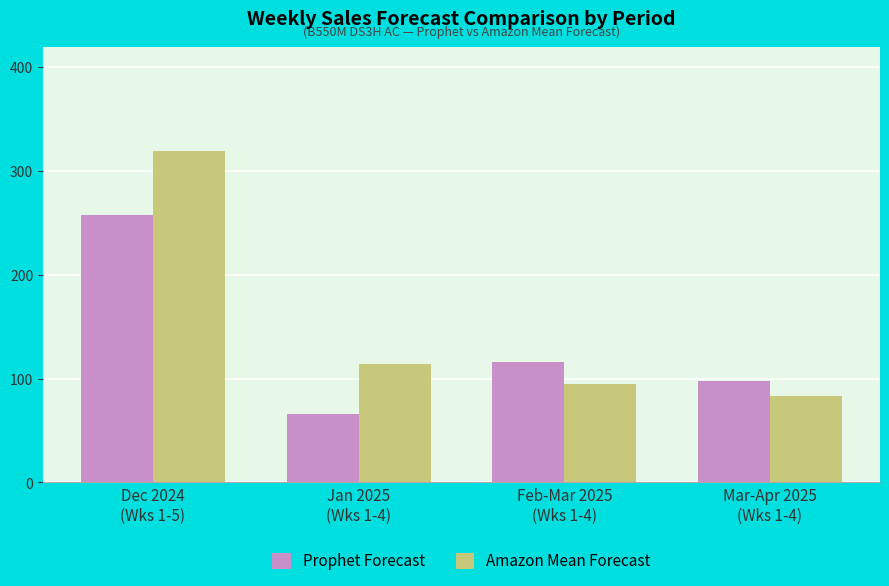

Reading left to right, transcribe all the data shown in this chart.

Prophet Forecast: 258	66	116	98
Amazon Mean Forecast: 319	114	95	83